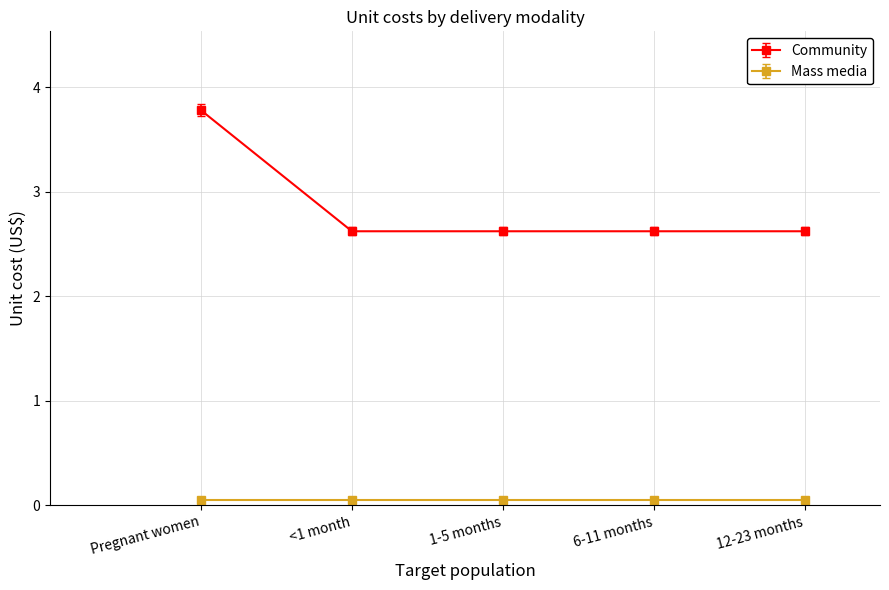

True or false: Community has a value of 2.6 at 6-11 months.

True